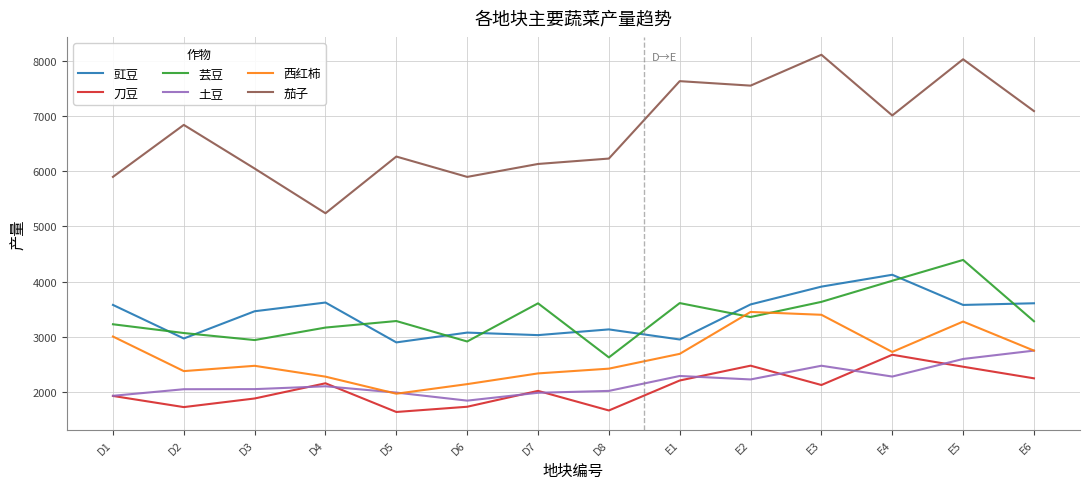

The 刀豆 series shows 3652.5 at E4. True or false?

False